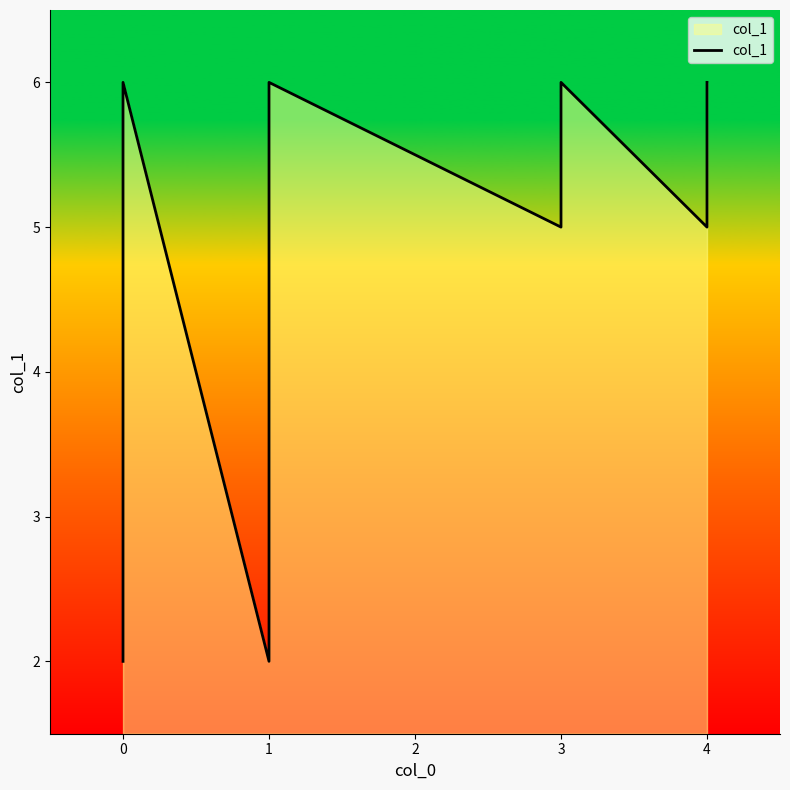

What is the change in value from 3 to 4?

-1